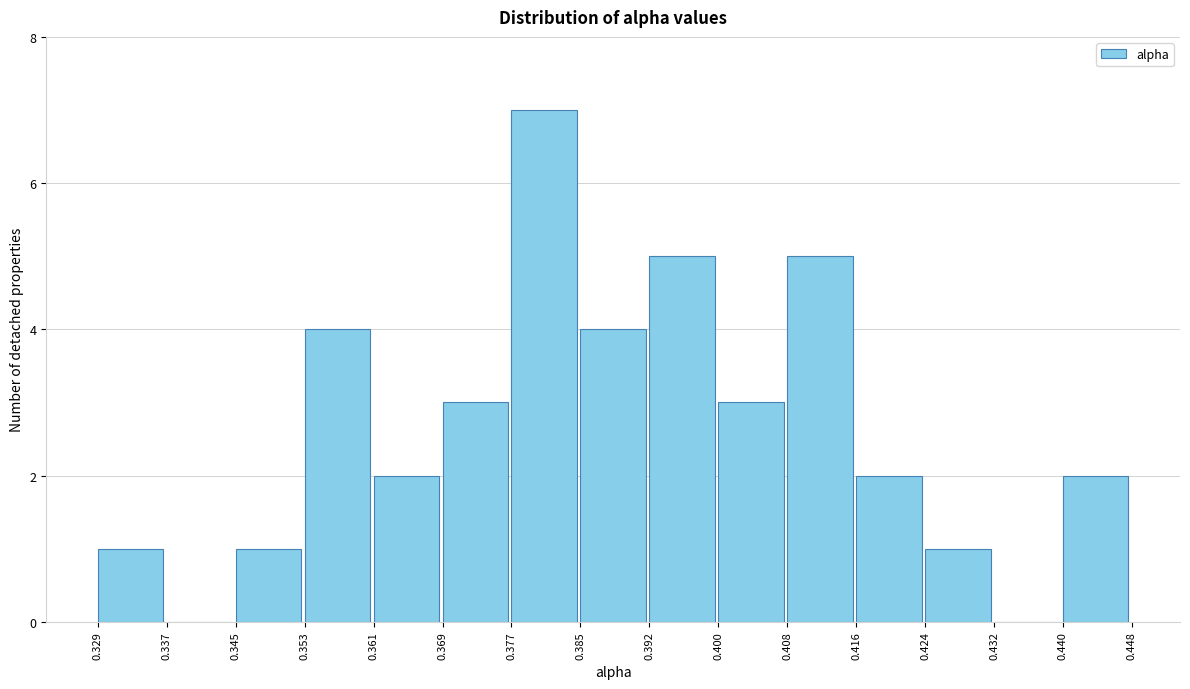

Over which range of the x-axis is the bar tallest?

0.377 to 0.385